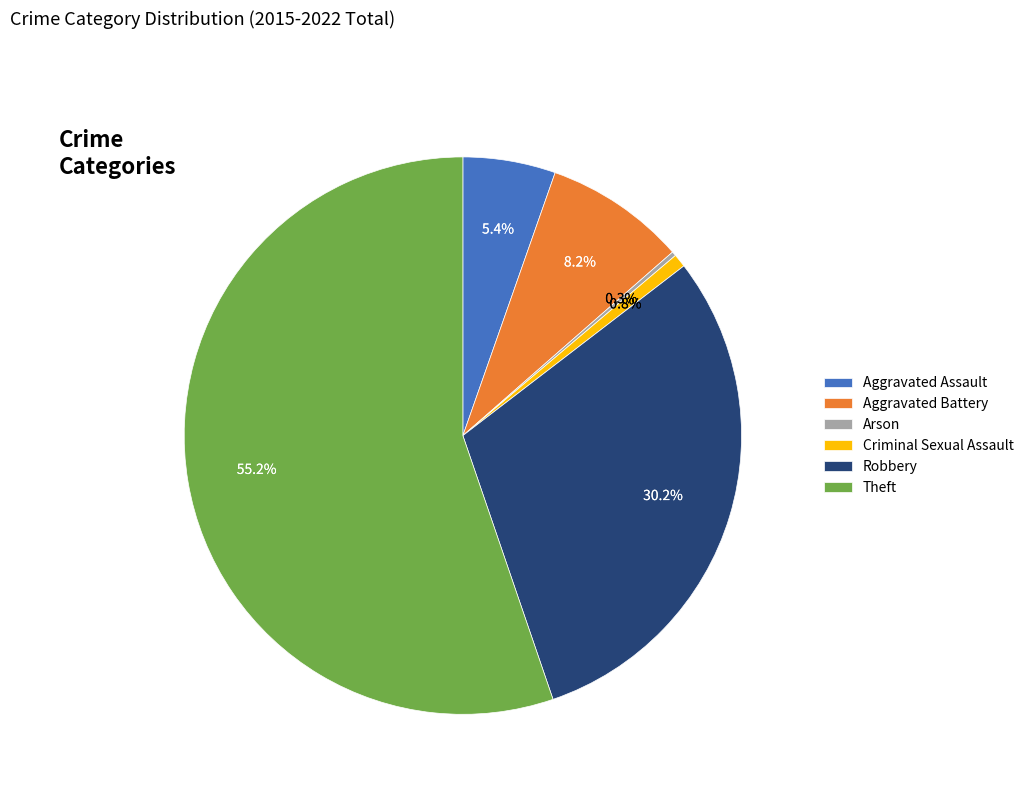

Between Aggravated Assault and Aggravated Battery, which is larger?

Aggravated Battery